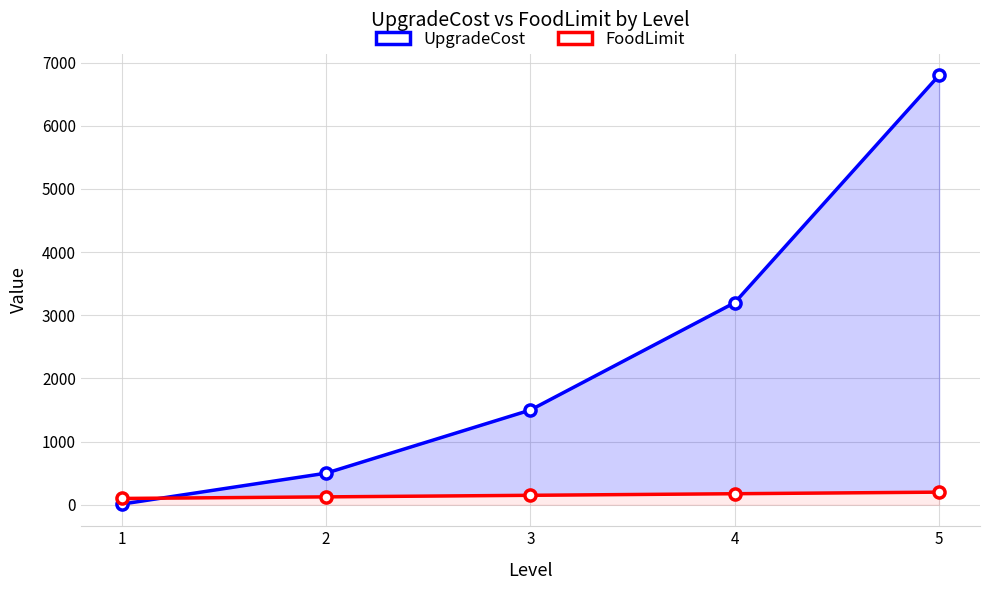

How many lines are shown in the chart?

2